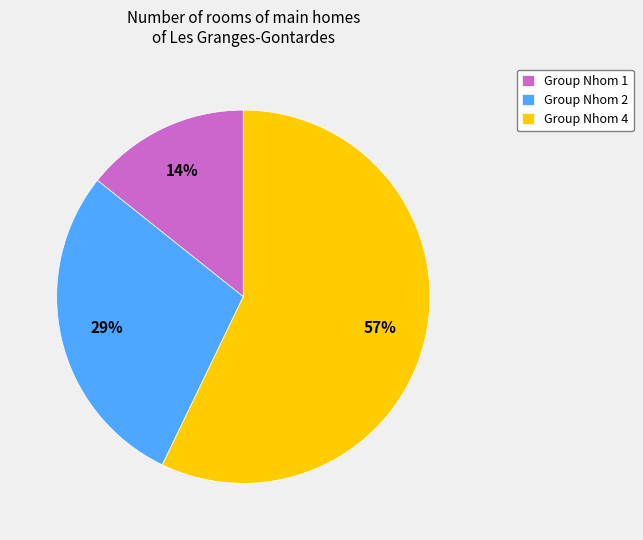

Combined, do Group Nhom 4 and Group Nhom 2 account for over 50%?

Yes